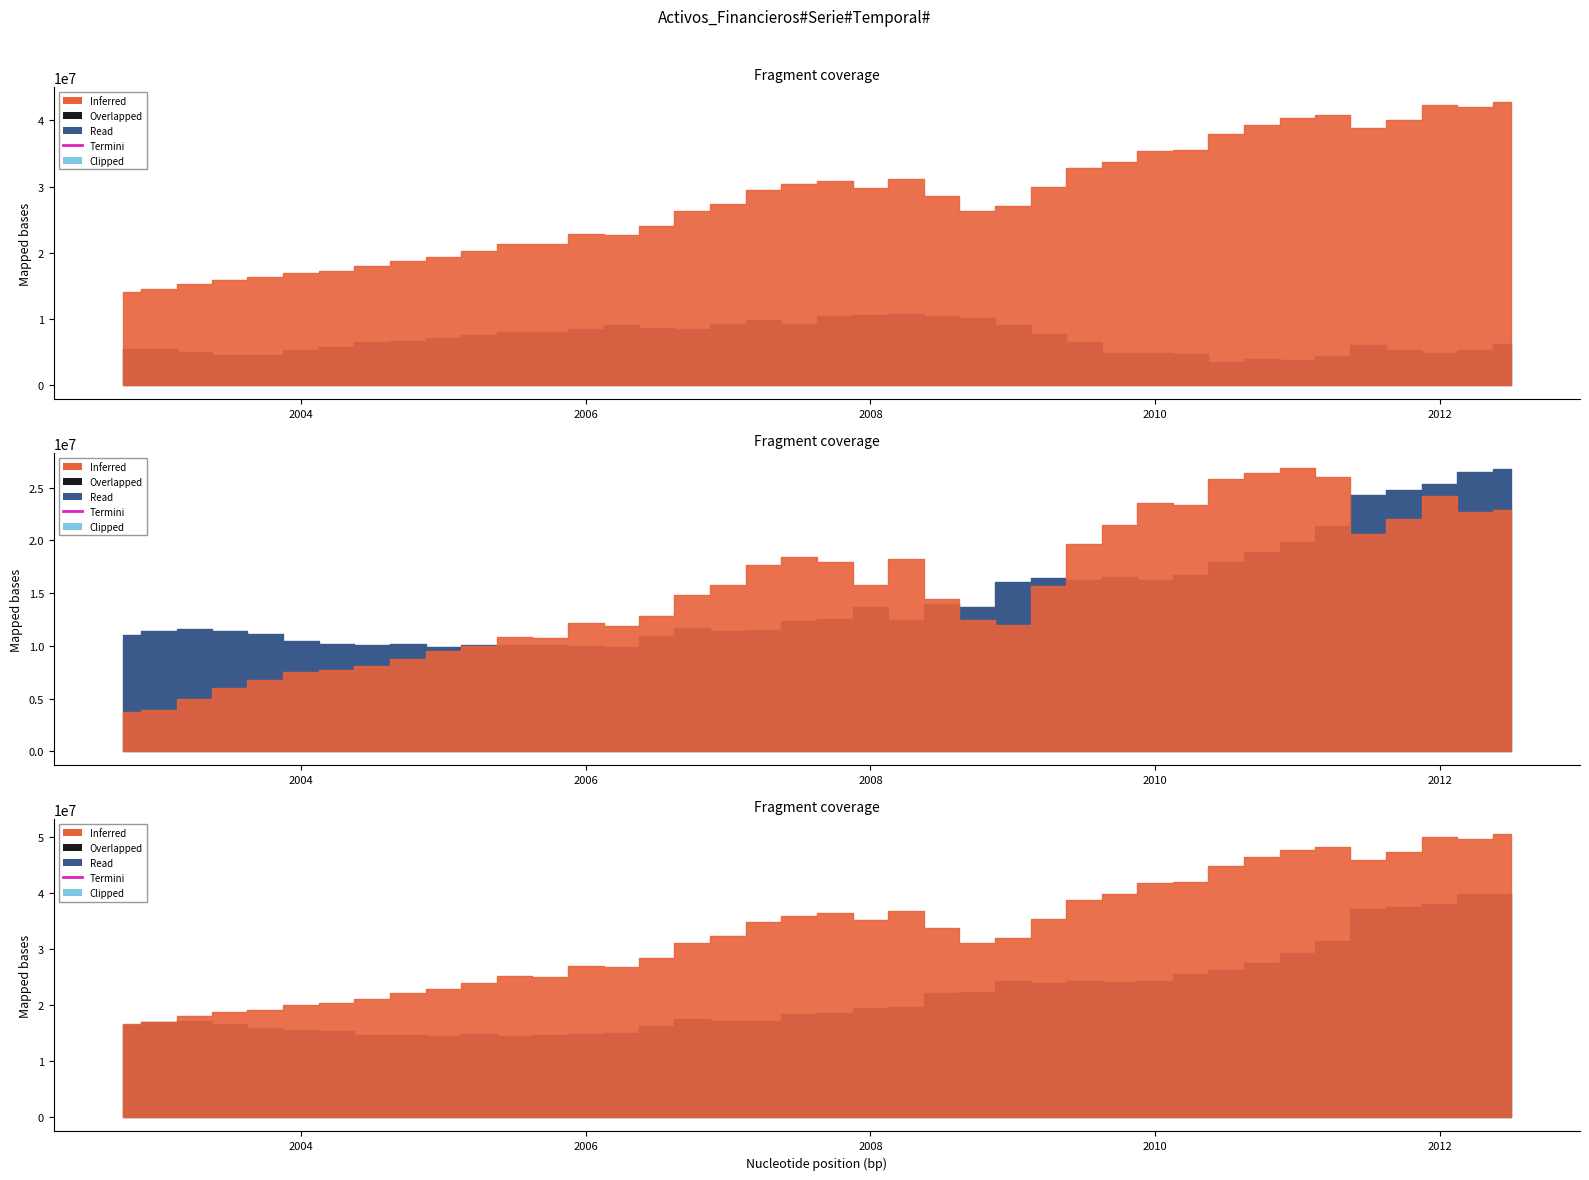

The value of Acciones y otras participaciones activos at 01-04-2008 is 15774855. True or false?

False